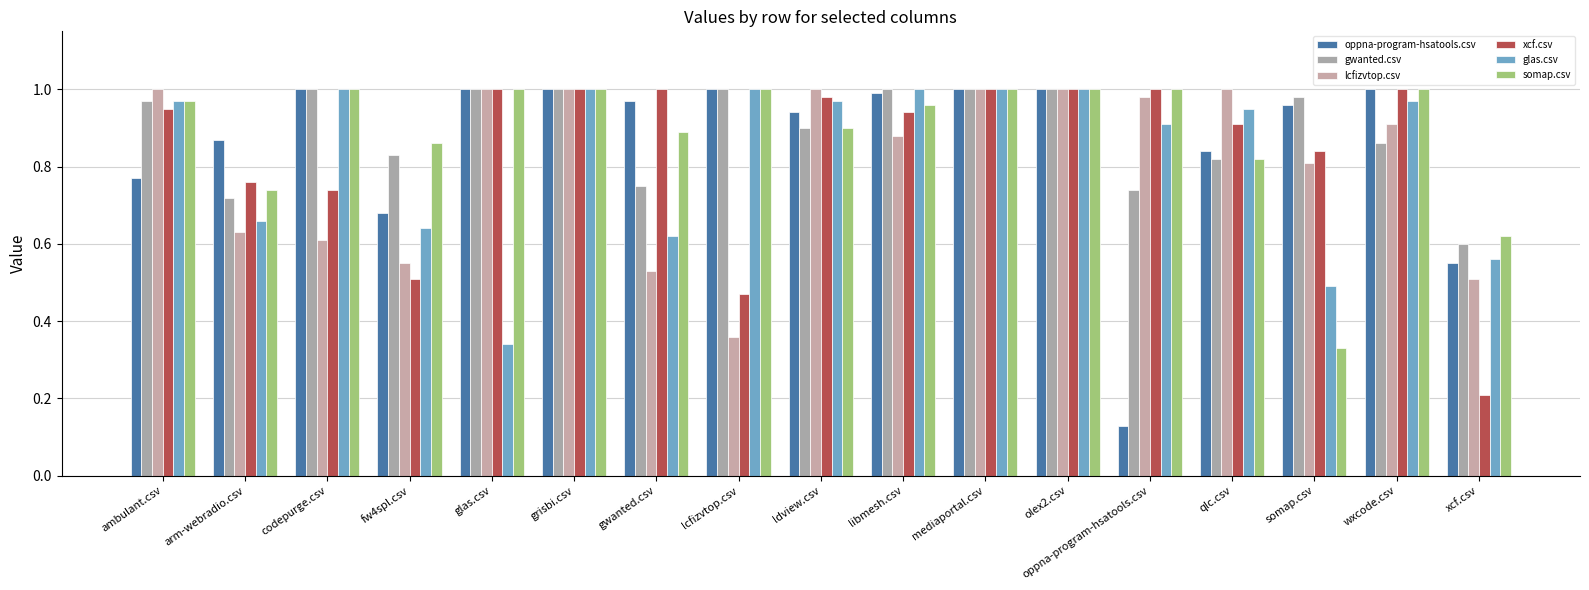

Which series changed the most between glas.csv and lcfizvtop.csv?

glas.csv